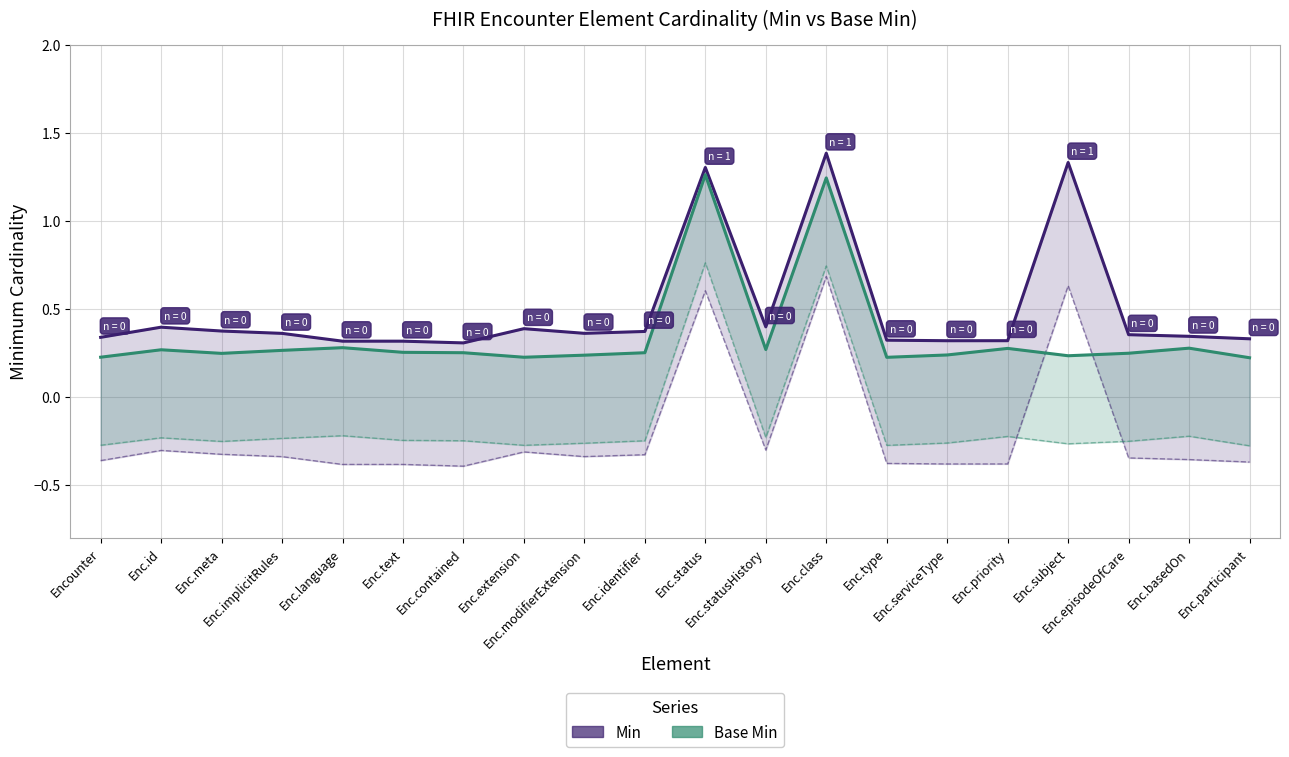

Reading right to left, transcribe all the data shown in this chart.

Min: 0.3	0.3	0.4	1.3	0.3	0.3	0.3	1.4	0.4	1.3	0.4	0.4	0.4	0.3	0.3	0.3	0.4	0.4	0.4	0.3
Base Min: 0.2	0.3	0.2	0.2	0.3	0.2	0.2	1.2	0.3	1.3	0.2	0.2	0.2	0.3	0.3	0.3	0.3	0.2	0.3	0.2